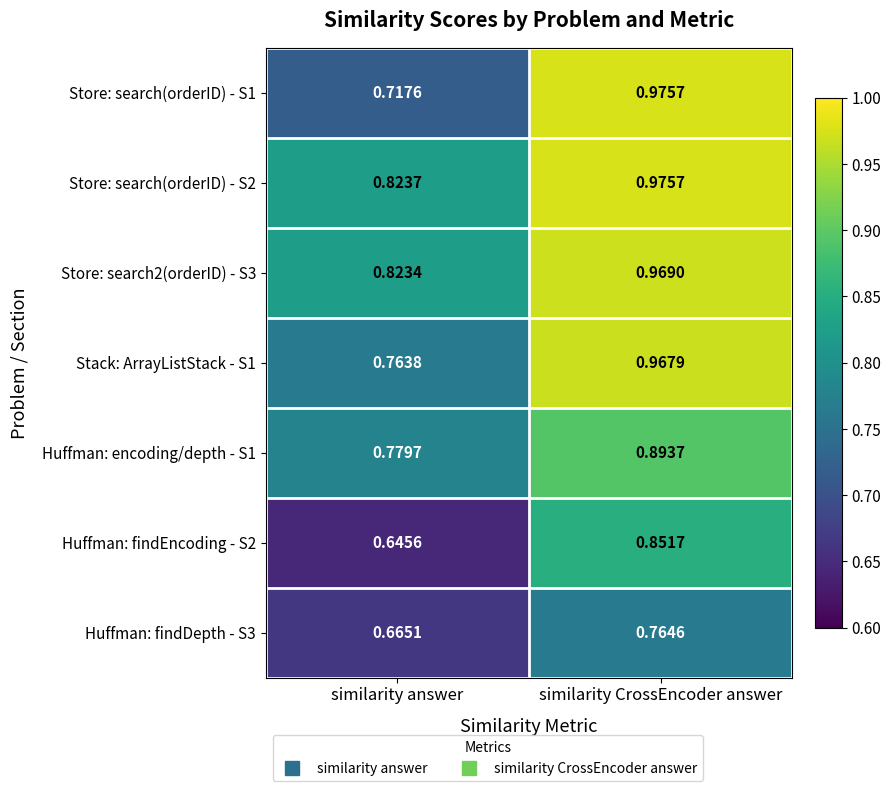

At which category is the sum across all series the highest?

similarity CrossEncoder answer